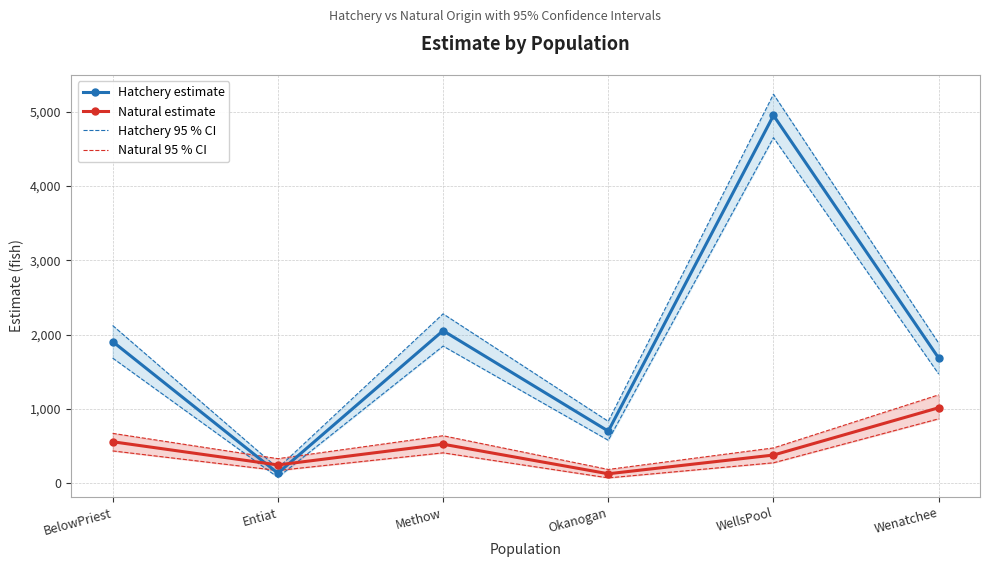

Rank the series at Entiat from lowest to highest value.

Hatchery 95 % CI, Hatchery estimate, Natural 95 % CI, Natural estimate